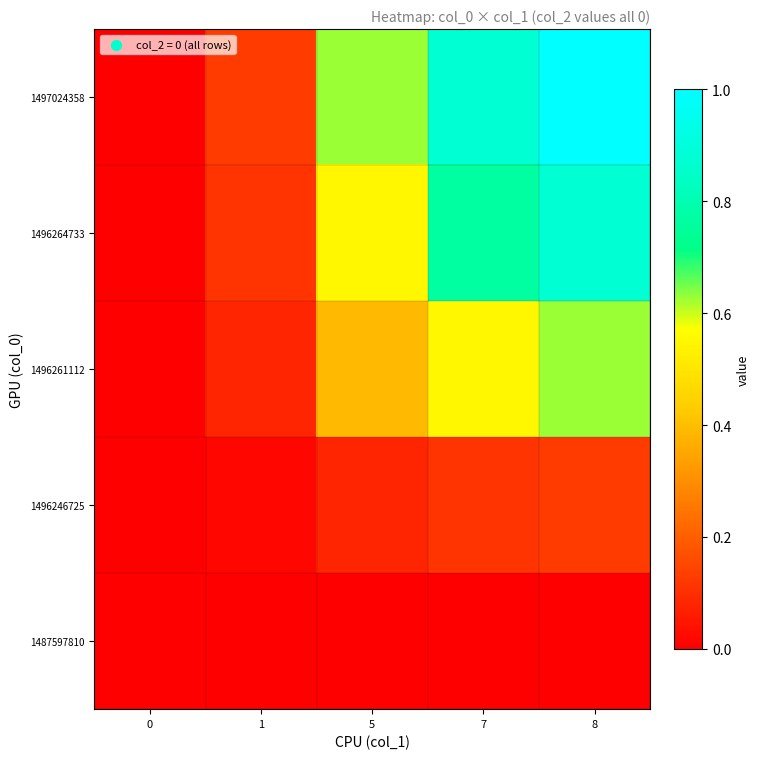

Which category has the highest value across all series?

8